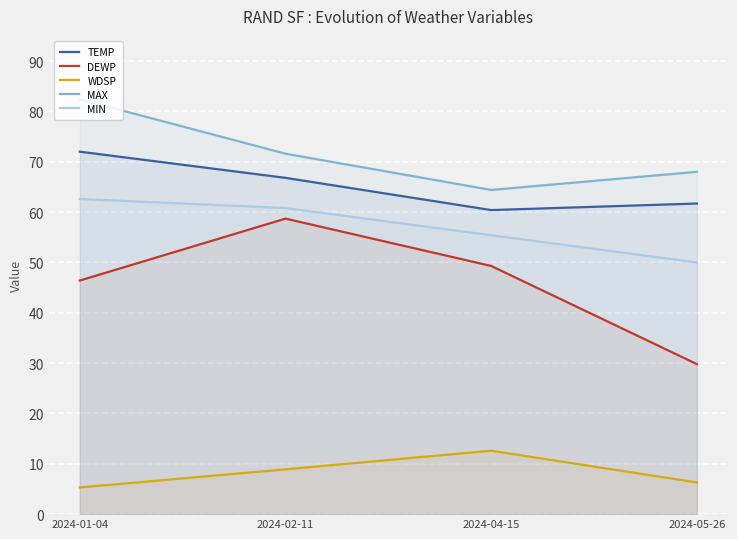

Where is DEWP nearest to the value 44?

2024-01-04